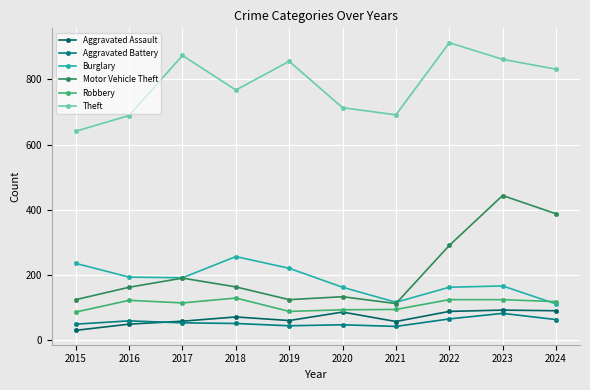

What is the total value across all series at 2016?

1279